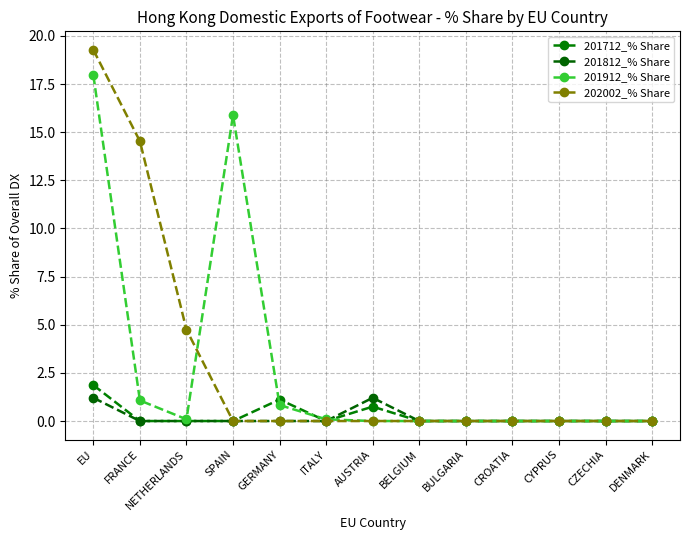

What position from the left is BELGIUM?

8